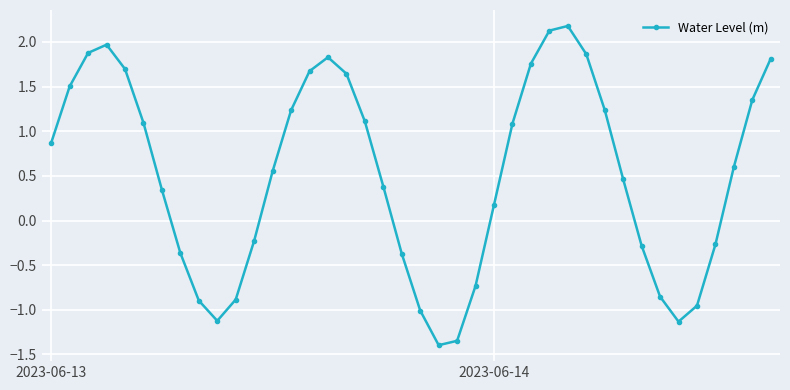

What is the value of the 8th point from the left?

-0.4